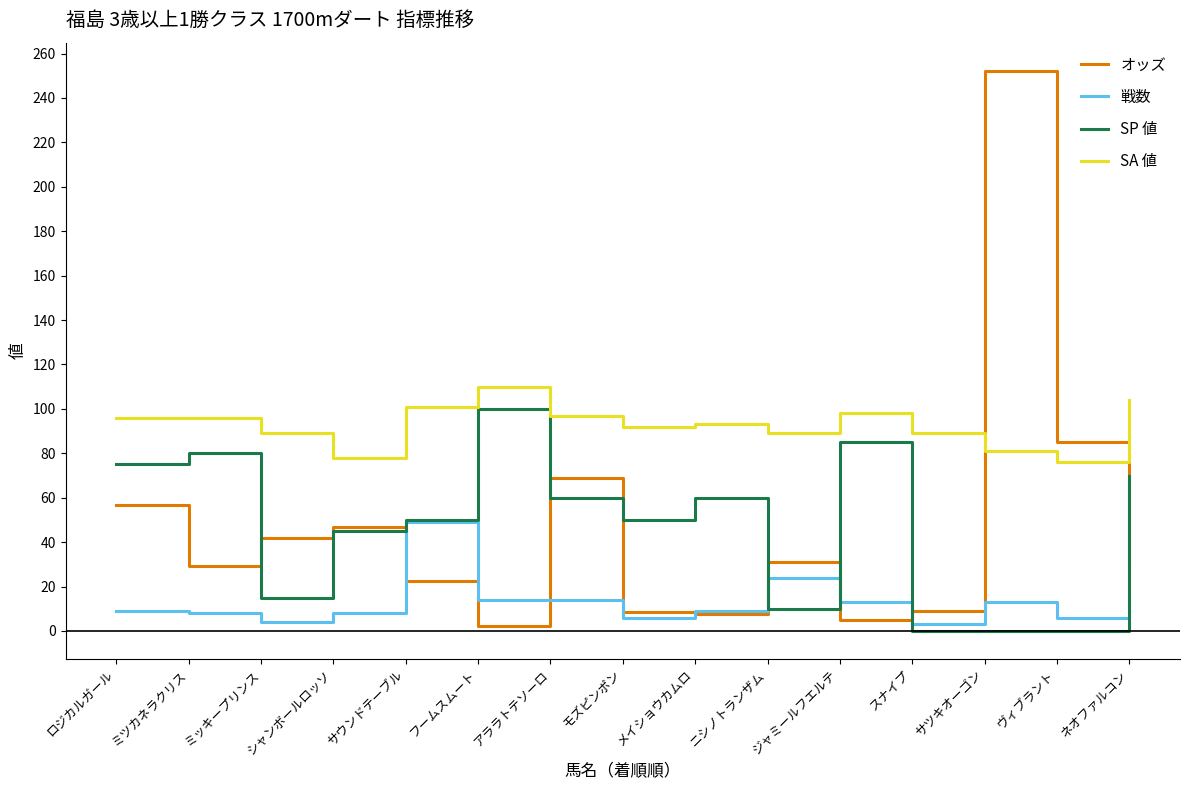

Rank the series at モズピンポン from lowest to highest value.

戦数, オッズ, SP 値, SA 値